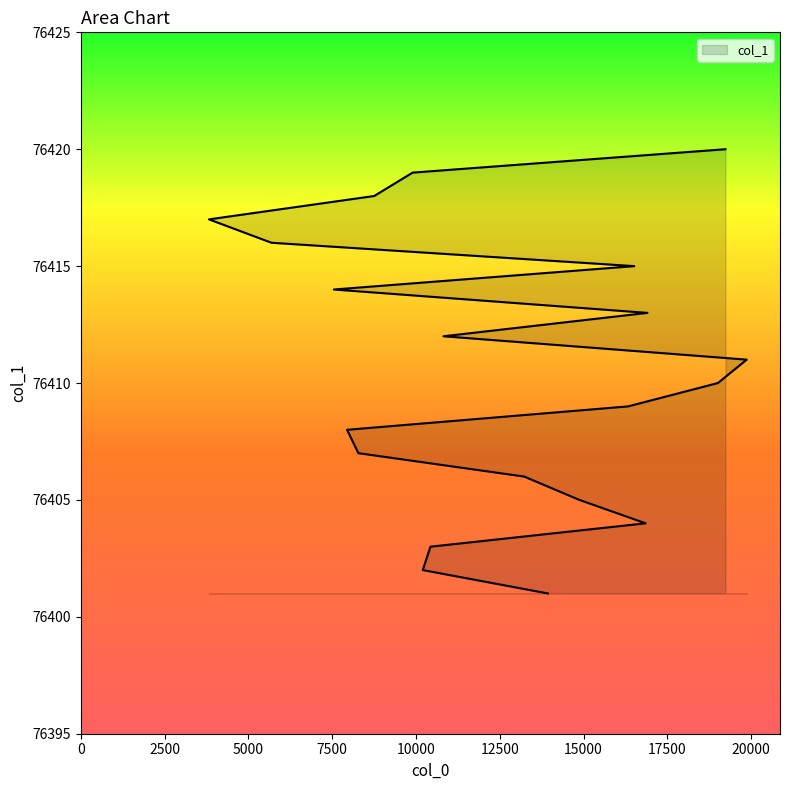

What is the approximate value at 10820, to the nearest 5?

76410